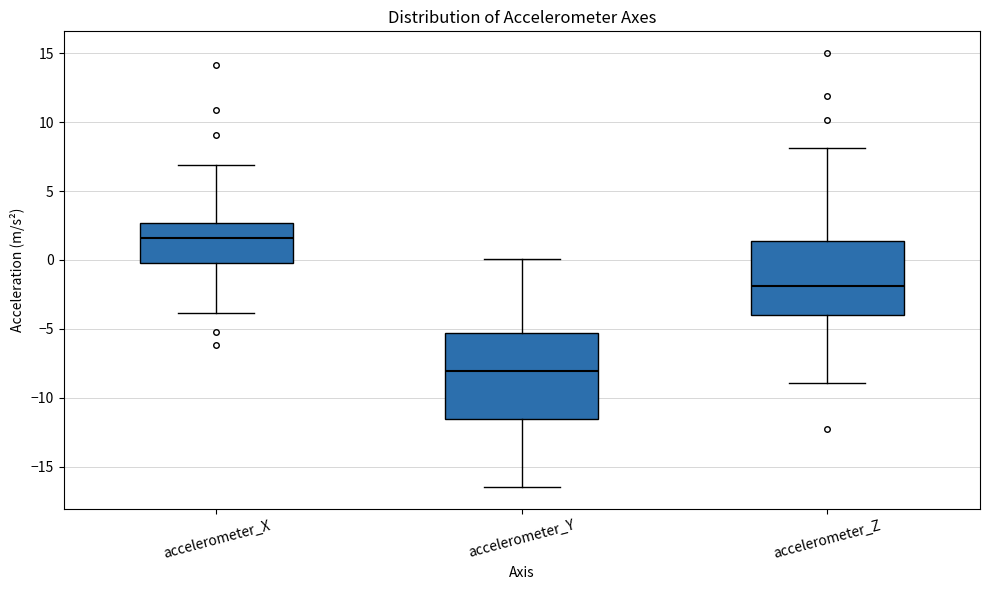

Reading left to right, read every box against the y-axis: the position of its median line, the range the box covers, and the ends of its whiskers. The values are not printed on the chart, so give them approximately, as read against the axis.

accelerometer_X: median 1.5, box 0.0 to 2.5, whiskers -4.0 to 7.0
accelerometer_Y: median -8.0, box -11.5 to -5.5, whiskers -16.5 to 0.0
accelerometer_Z: median -2.0, box -4.0 to 1.5, whiskers -9.0 to 8.0